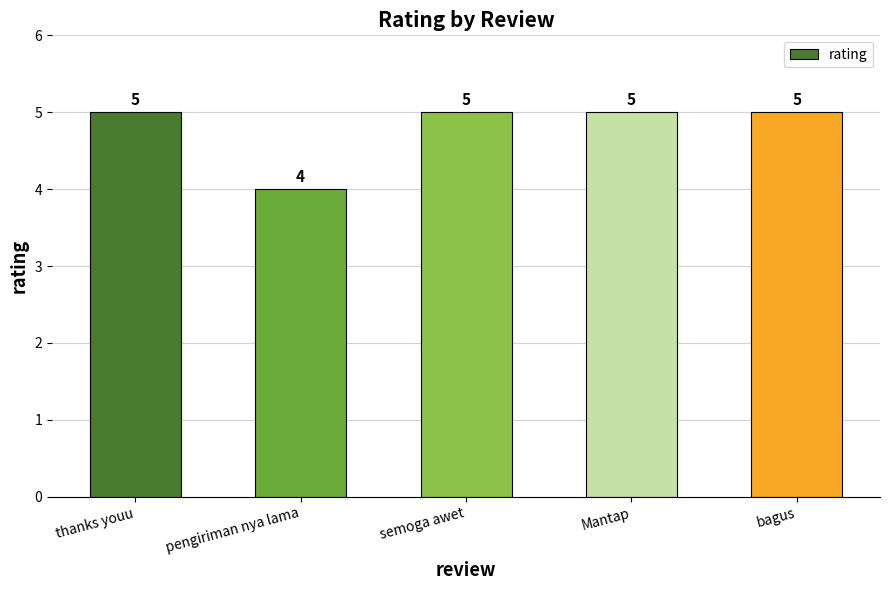

Approximately how many times larger is the value at semoga awet compared to thanks youu?

1.0